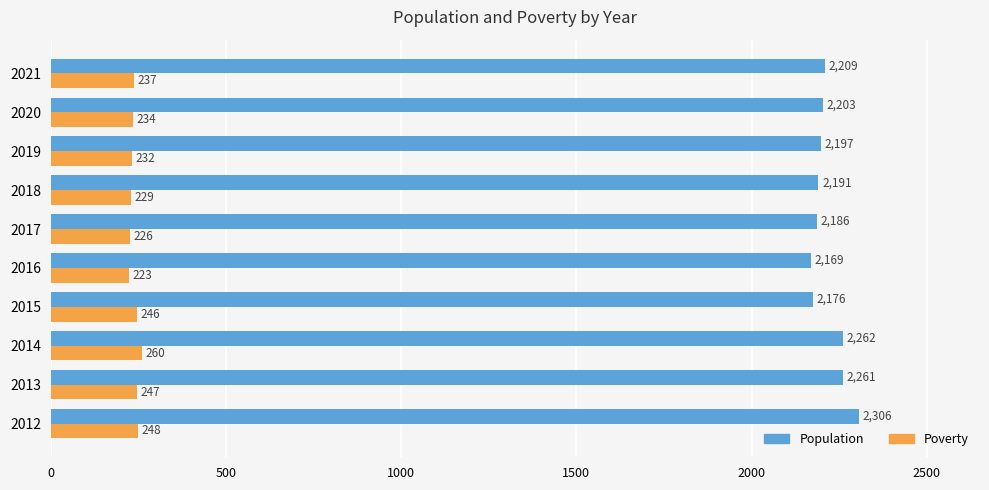

Is the value of Population at 2012 greater than the value of Poverty at 2014?

Yes